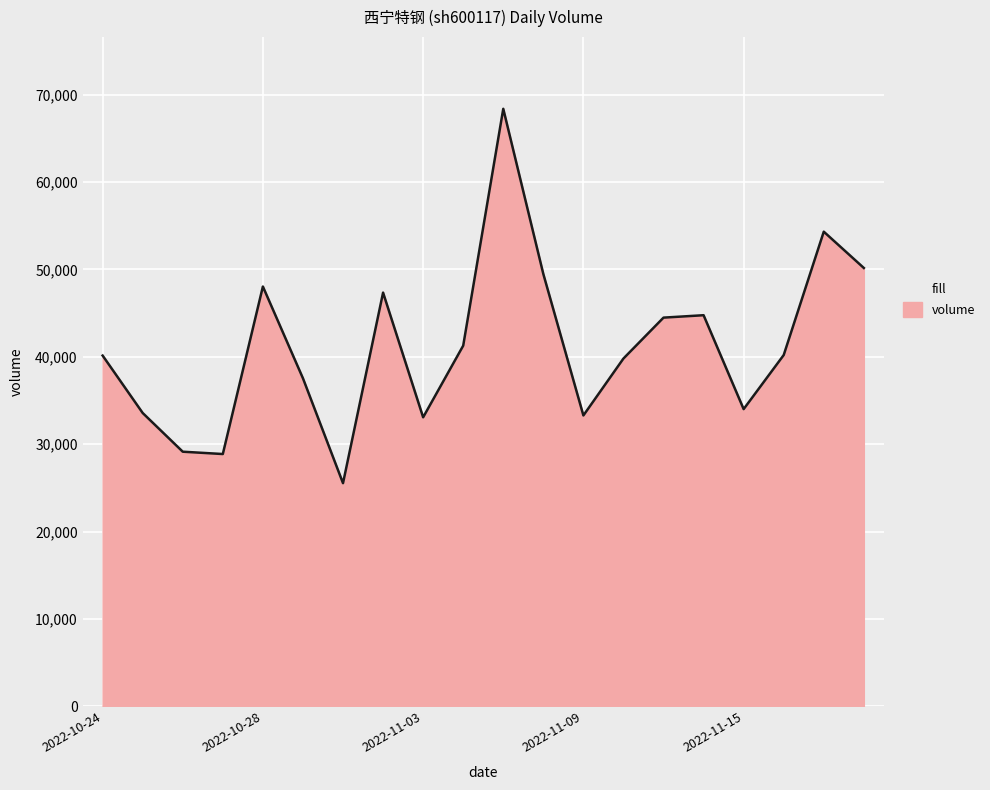

Does the chart display data point markers on the line(s)?

No